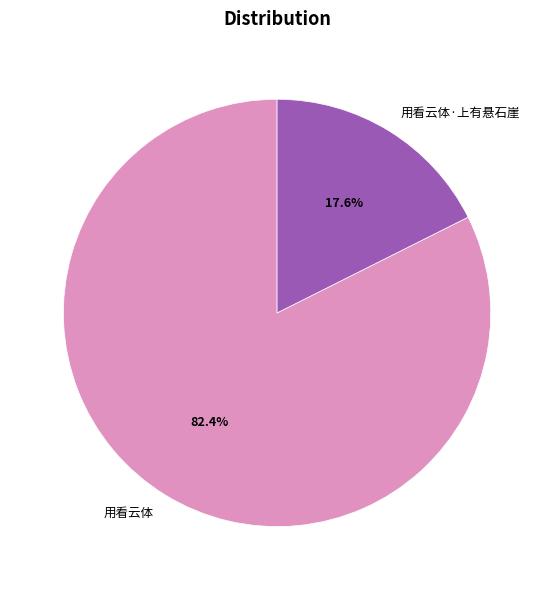

Which slice represents more than half of the pie?

用看云体